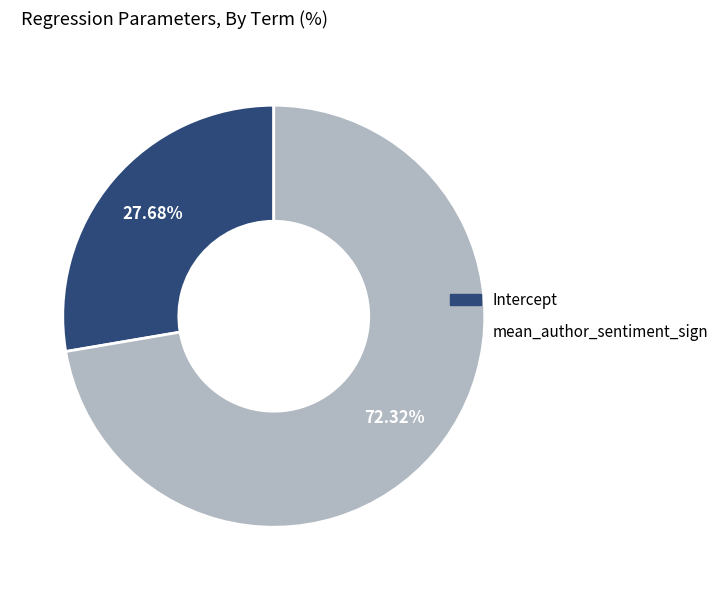

To the nearest percent, what is the difference between the Intercept and mean_author_sentiment_sign slice percentages?

45%